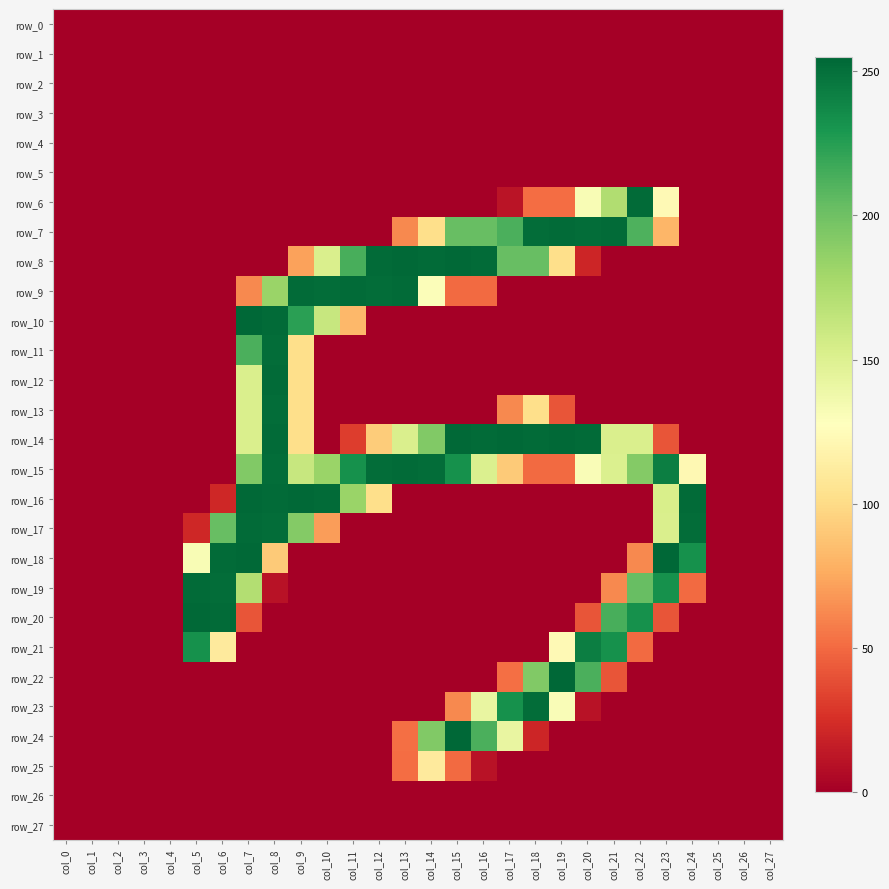

Reading left to right, what are all the values shown in this chart?

row_0: 0	0	0	0	0	0	0	0	0	0	0	0	0	0	0	0	0	0	0	0	0	0	0	0	0	0	0	0
row_1: 0	0	0	0	0	0	0	0	0	0	0	0	0	0	0	0	0	0	0	0	0	0	0	0	0	0	0	0
row_2: 0	0	0	0	0	0	0	0	0	0	0	0	0	0	0	0	0	0	0	0	0	0	0	0	0	0	0	0
row_3: 0	0	0	0	0	0	0	0	0	0	0	0	0	0	0	0	0	0	0	0	0	0	0	0	0	0	0	0
row_4: 0	0	0	0	0	0	0	0	0	0	0	0	0	0	0	0	0	0	0	0	0	0	0	0	0	0	0	0
row_5: 0	0	0	0	0	0	0	0	0	0	0	0	0	0	0	0	0	0	0	0	0	0	0	0	0	0	0	0
row_6: 0	0	0	0	0	0	0	0	0	0	0	0	0	0	0	0	0	11	51	51	132	173	253	123	0	0	0	0
row_7: 0	0	0	0	0	0	0	0	0	0	0	0	0	62	102	203	203	213	252	253	252	253	212	81	0	0	0	0
row_8: 0	0	0	0	0	0	0	0	0	72	152	214	253	254	253	254	253	203	203	102	20	0	0	0	0	0	0	0
row_9: 0	0	0	0	0	0	0	62	183	253	252	253	252	253	130	50	50	0	0	0	0	0	0	0	0	0	0	0
row_10: 0	0	0	0	0	0	0	255	253	224	162	82	0	0	0	0	0	0	0	0	0	0	0	0	0	0	0	0
row_11: 0	0	0	0	0	0	0	213	252	102	0	0	0	0	0	0	0	0	0	0	0	0	0	0	0	0	0	0
row_12: 0	0	0	0	0	0	0	152	253	102	0	0	0	0	0	0	0	0	0	0	0	0	0	0	0	0	0	0
row_13: 0	0	0	0	0	0	0	152	252	102	0	0	0	0	0	0	0	62	102	41	0	0	0	0	0	0	0	0
row_14: 0	0	0	0	0	0	0	152	253	102	0	31	92	152	193	254	253	254	253	254	253	152	152	41	0	0	0	0
row_15: 0	0	0	0	0	0	0	193	252	162	183	233	252	253	252	233	151	91	50	50	131	151	192	243	122	0	0	0
row_16: 0	0	0	0	0	0	21	254	253	254	253	183	102	0	0	0	0	0	0	0	0	0	0	153	253	0	0	0
row_17: 0	0	0	0	0	21	203	253	252	192	70	0	0	0	0	0	0	0	0	0	0	0	0	152	252	0	0	0
row_18: 0	0	0	0	0	132	253	254	91	0	0	0	0	0	0	0	0	0	0	0	0	0	62	255	233	0	0	0
row_19: 0	0	0	0	0	253	252	172	10	0	0	0	0	0	0	0	0	0	0	0	0	62	203	233	50	0	0	0
row_20: 0	0	0	0	0	254	253	41	0	0	0	0	0	0	0	0	0	0	0	0	41	214	233	41	0	0	0	0
row_21: 0	0	0	0	0	233	111	0	0	0	0	0	0	0	0	0	0	0	0	123	243	233	50	0	0	0	0	0
row_22: 0	0	0	0	0	0	0	0	0	0	0	0	0	0	0	0	0	52	193	255	213	41	0	0	0	0	0	0
row_23: 0	0	0	0	0	0	0	0	0	0	0	0	0	0	0	62	142	233	252	131	10	0	0	0	0	0	0	0
row_24: 0	0	0	0	0	0	0	0	0	0	0	0	0	52	193	255	213	142	20	0	0	0	0	0	0	0	0	0
row_25: 0	0	0	0	0	0	0	0	0	0	0	0	0	51	111	50	10	0	0	0	0	0	0	0	0	0	0	0
row_26: 0	0	0	0	0	0	0	0	0	0	0	0	0	0	0	0	0	0	0	0	0	0	0	0	0	0	0	0
row_27: 0	0	0	0	0	0	0	0	0	0	0	0	0	0	0	0	0	0	0	0	0	0	0	0	0	0	0	0